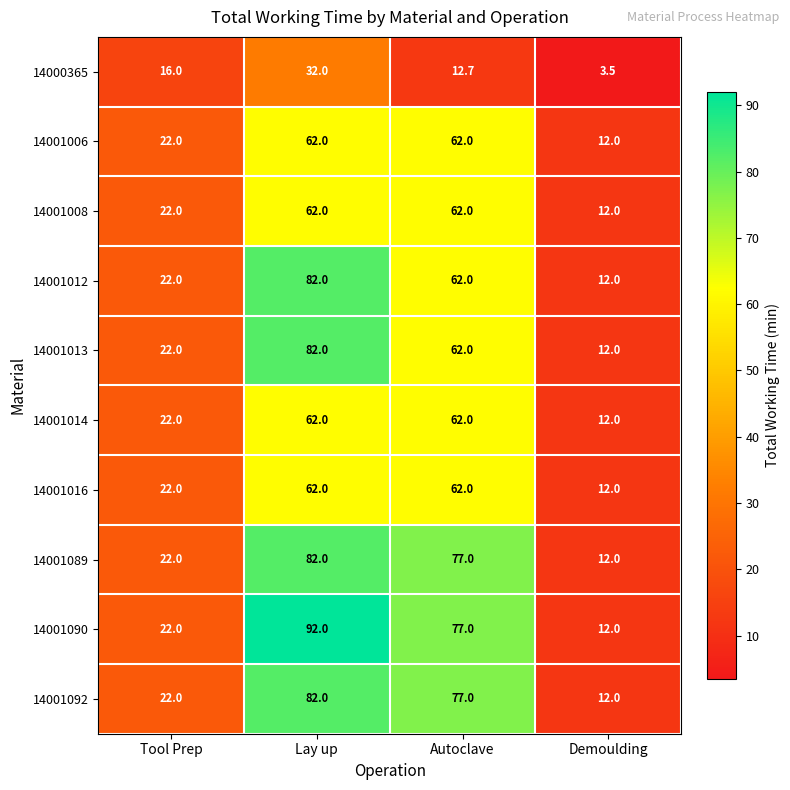

What is the total value across all series at Autoclave?

615.7